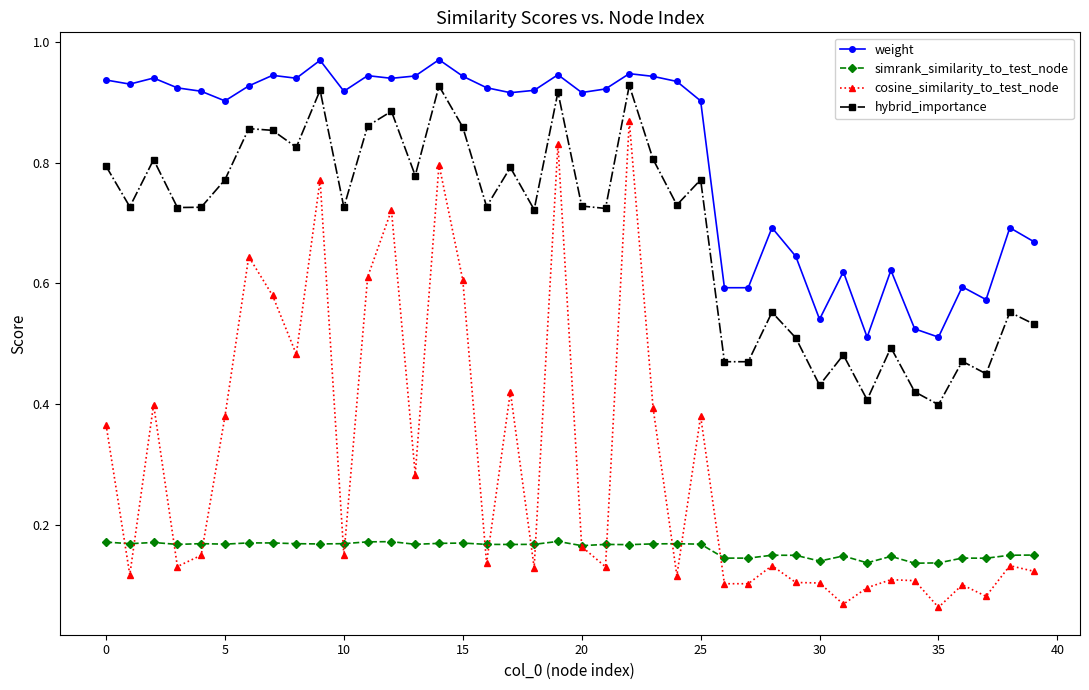

How many data points does each series have?

40